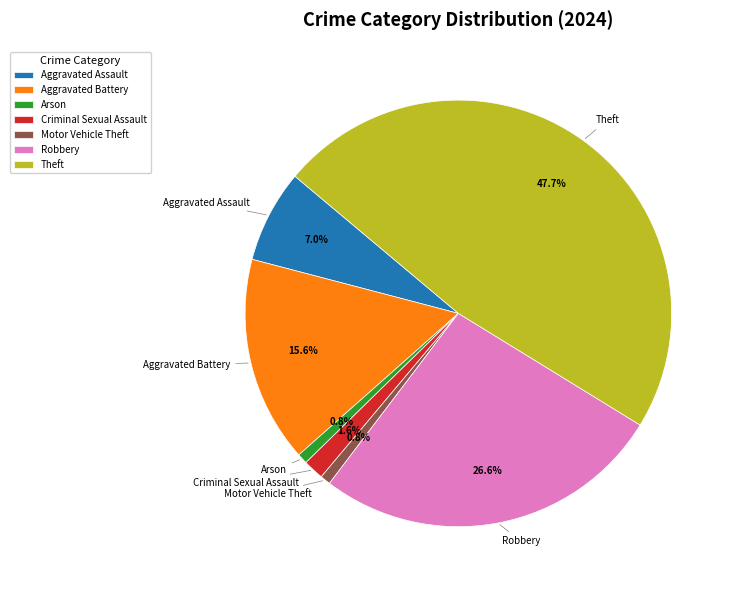

Is there a majority slice in this chart?

No